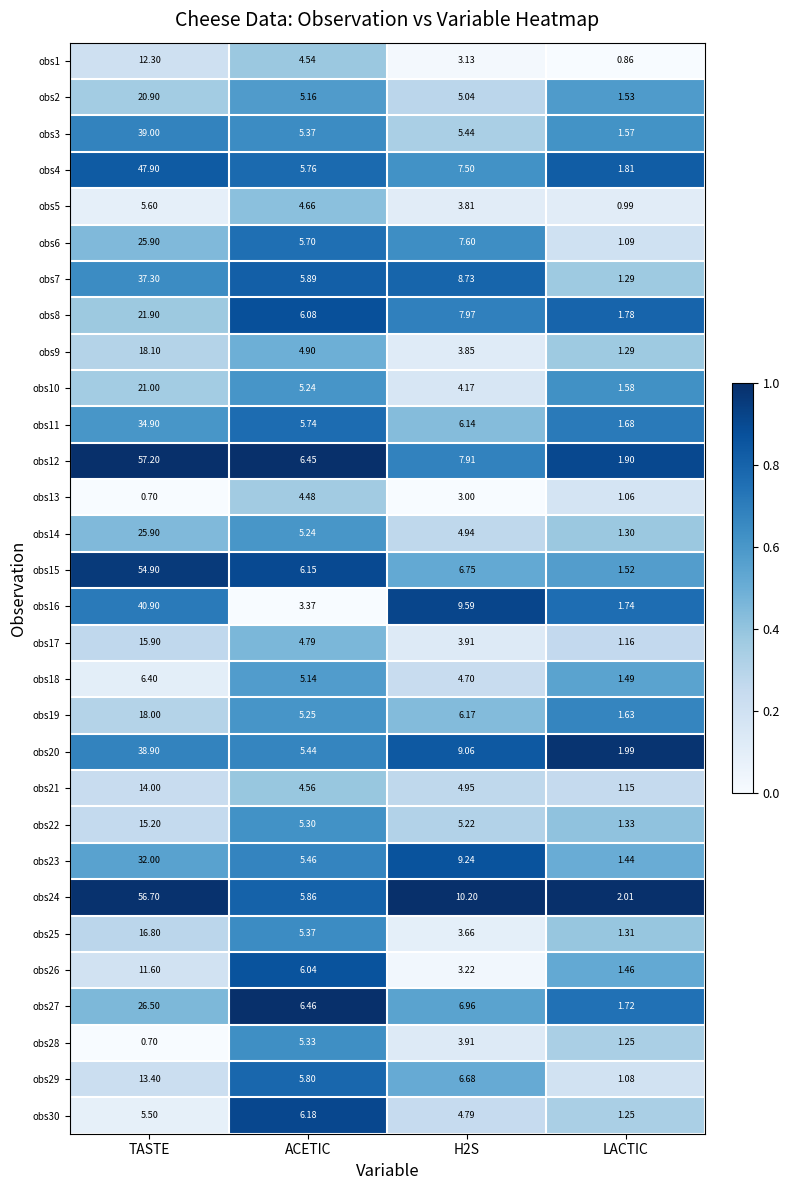

Which series has the widest spread of values?

obs12